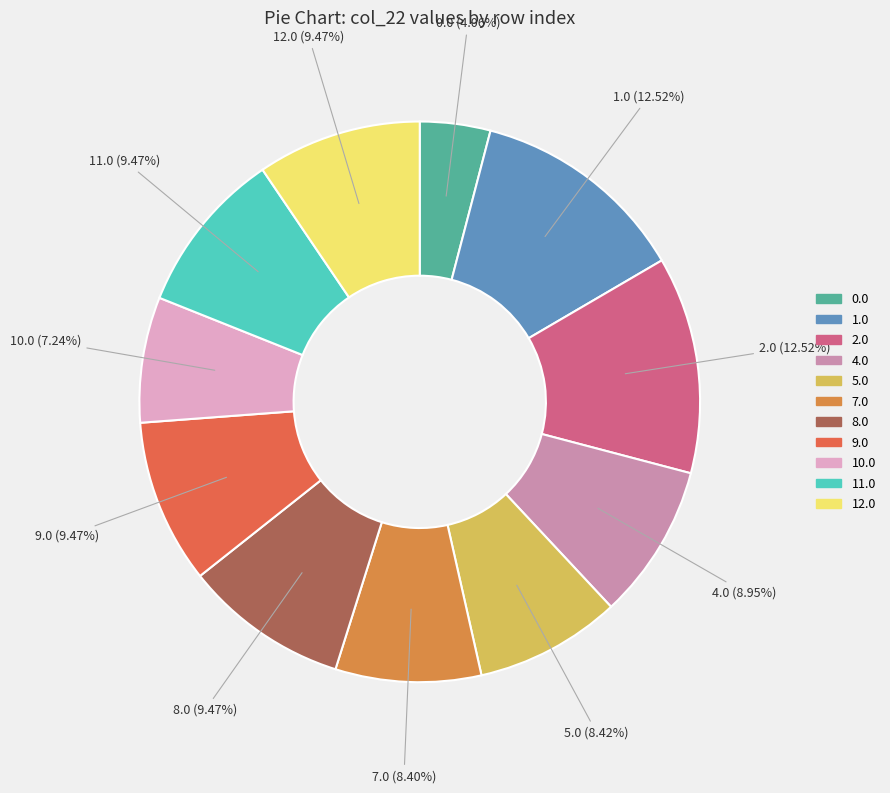

How many slices are in this pie chart?

11